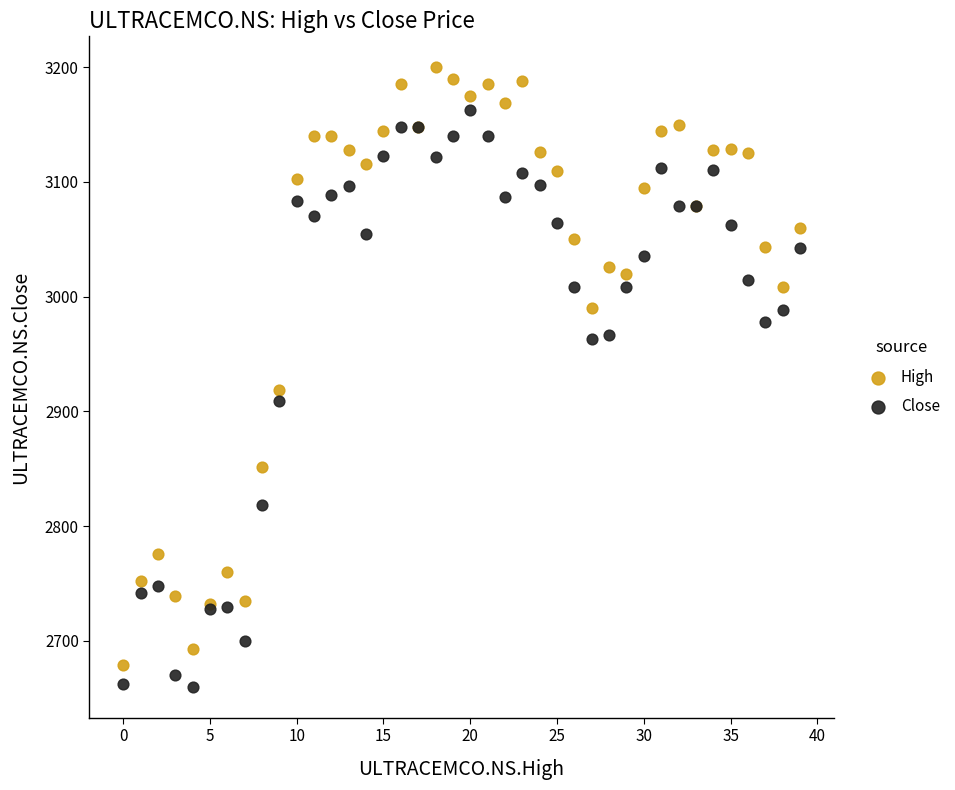

Which series reaches the minimum Y coordinate?

Close